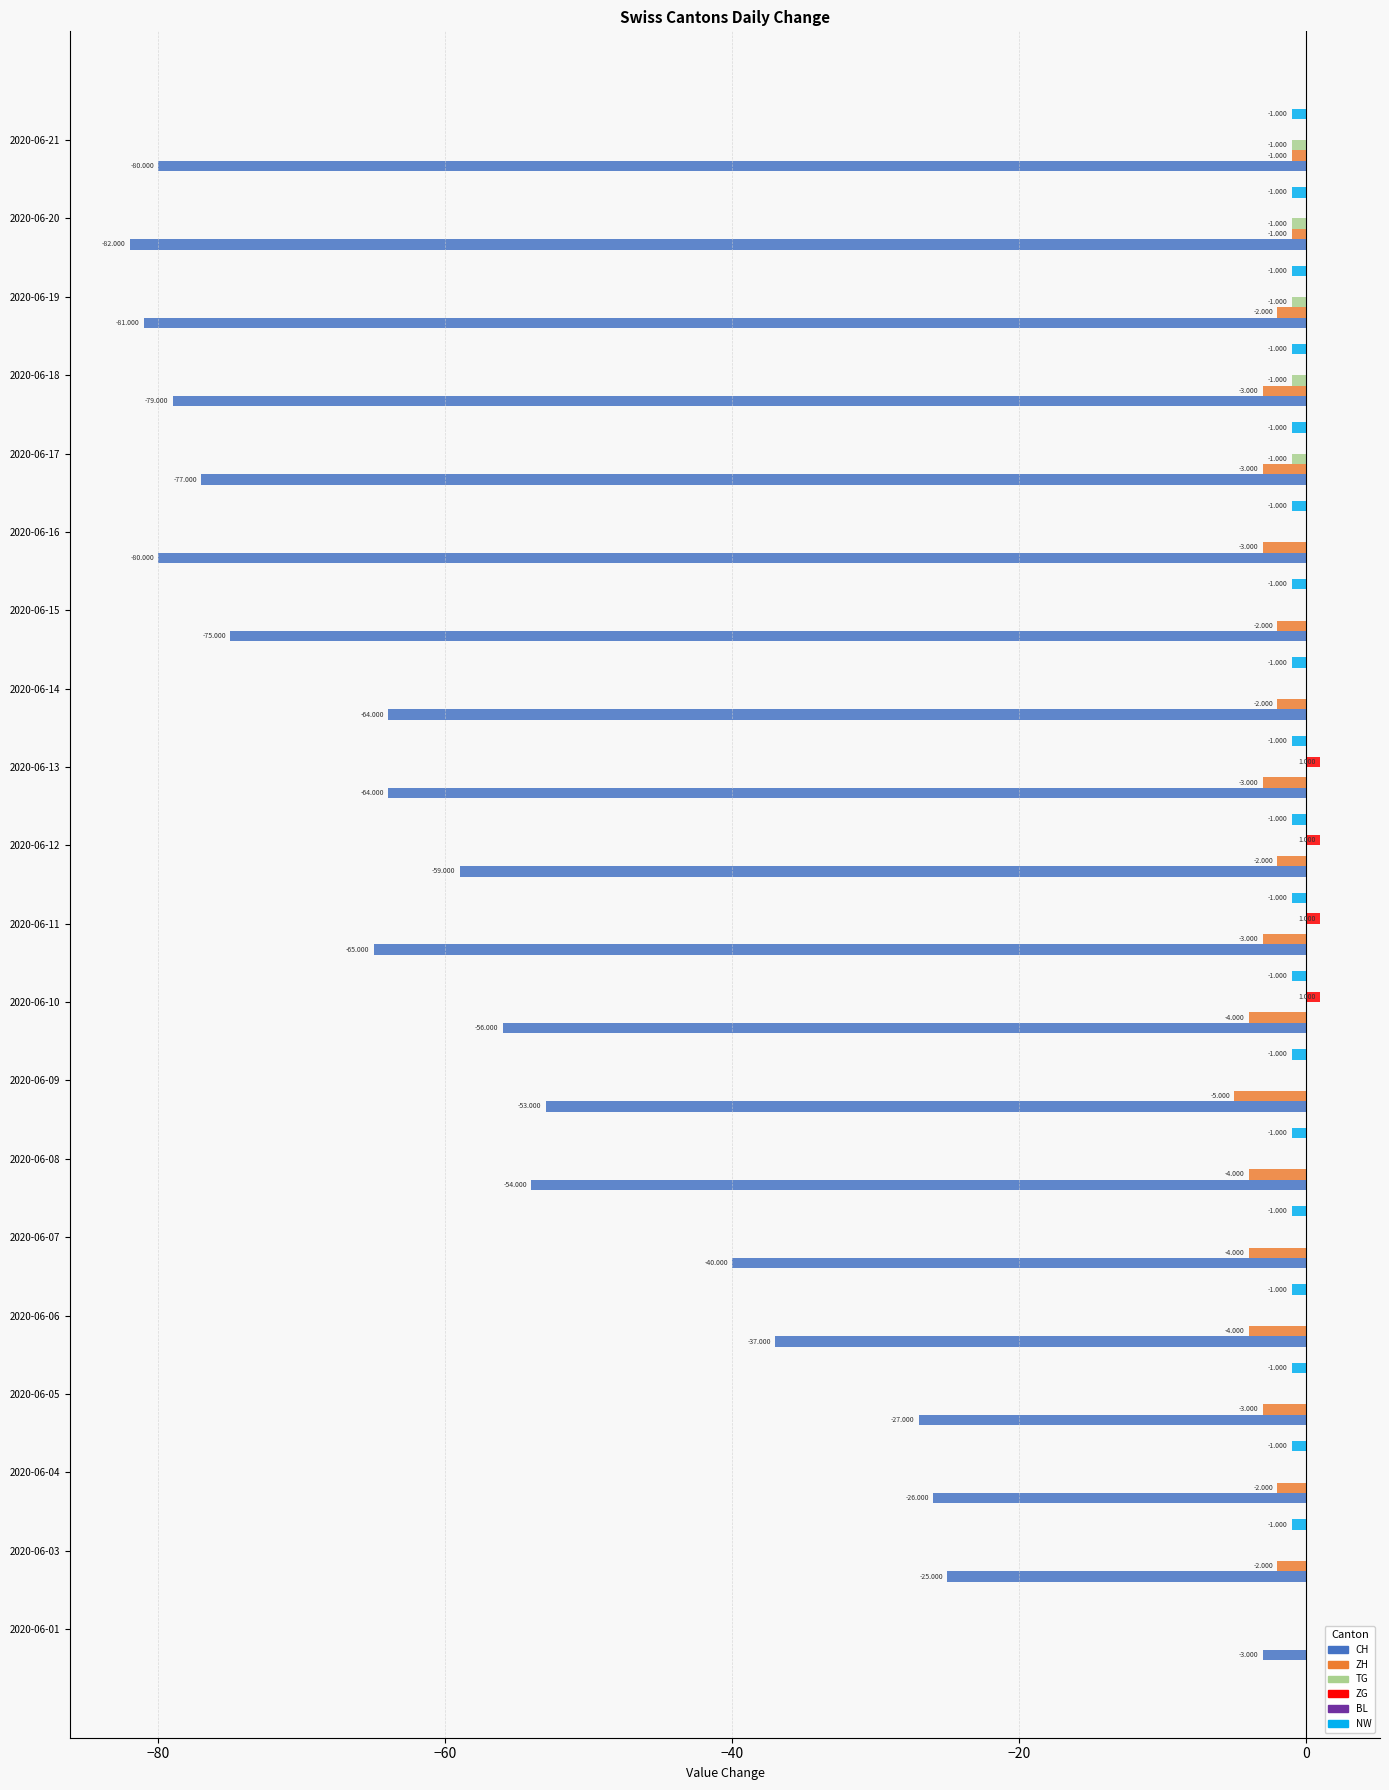

Which series has the largest total across all categories?

ZG